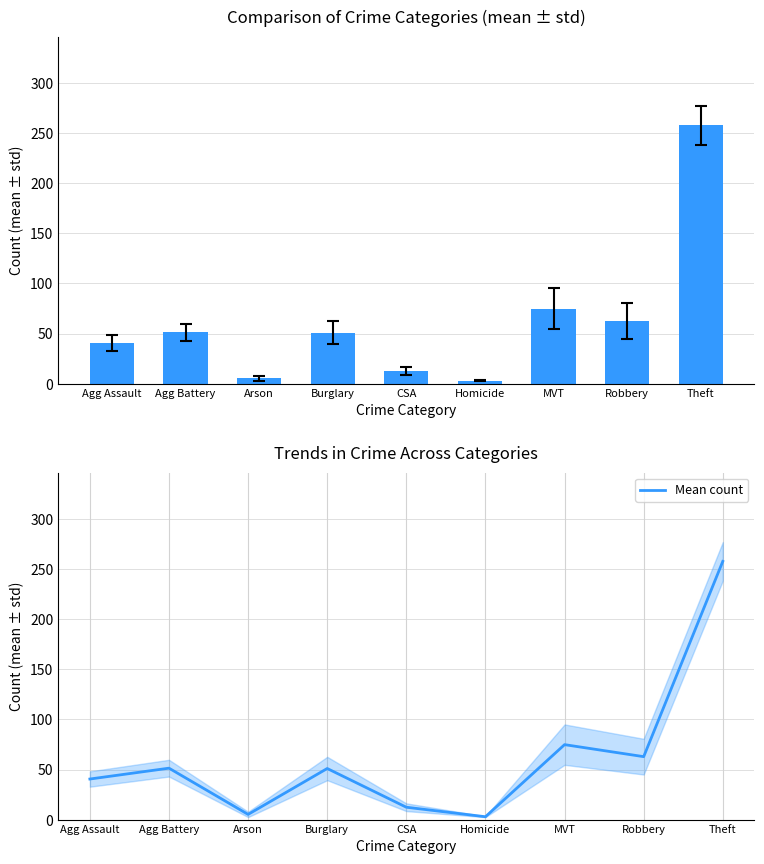

What is the maximum value shown in the chart?

257.8